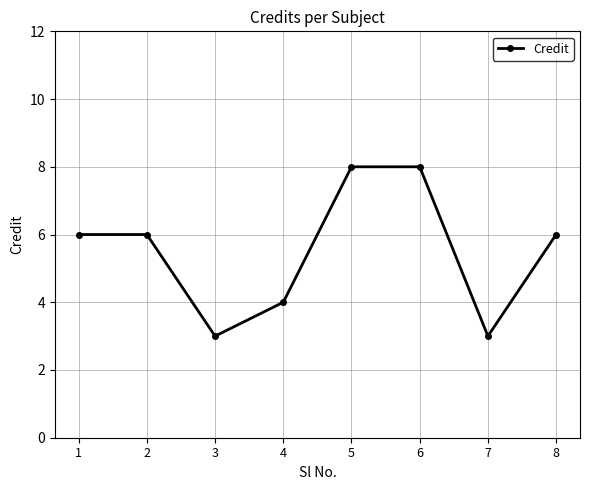

Does the chart have visible grid lines?

Yes